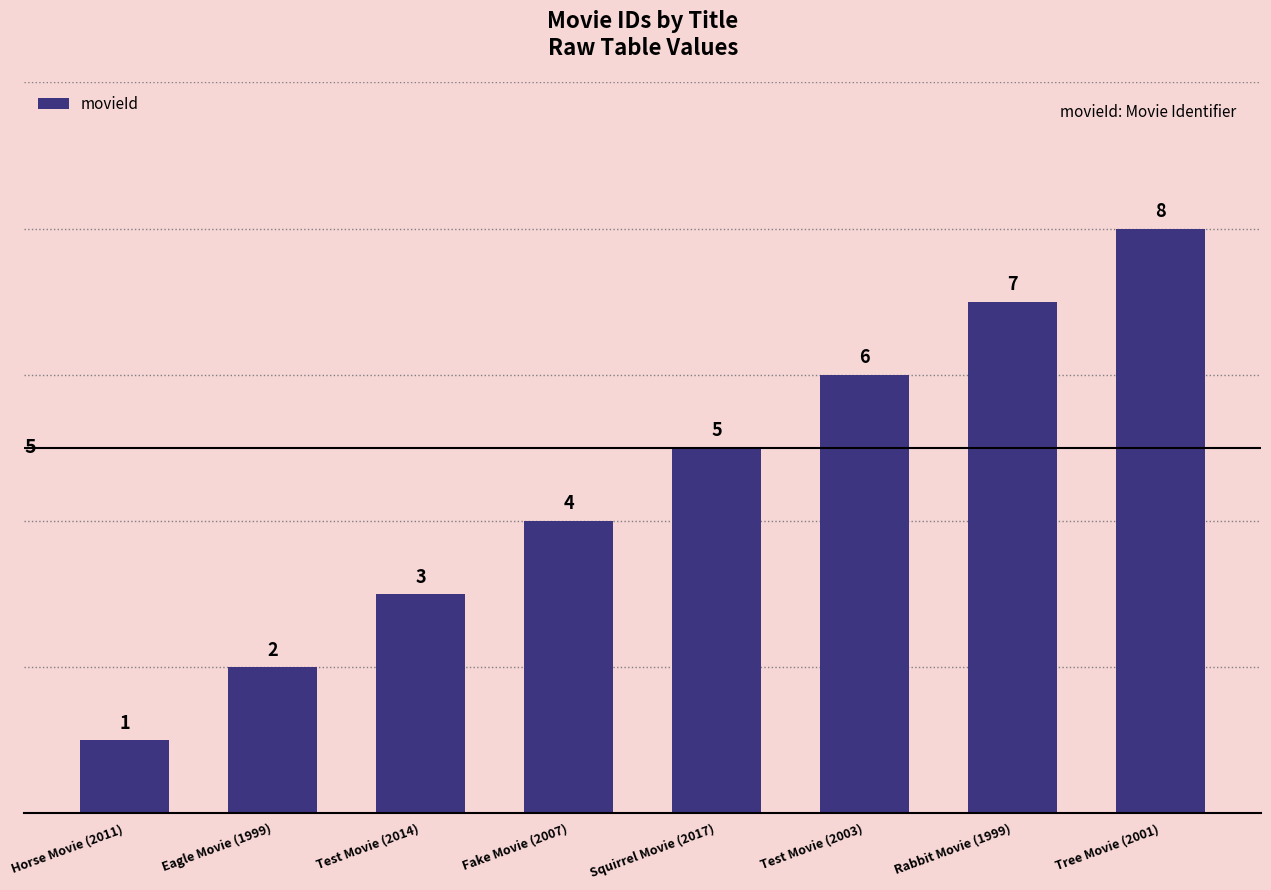

What is the change in value from Eagle Movie (1999) to Test Movie (2003)?

+4